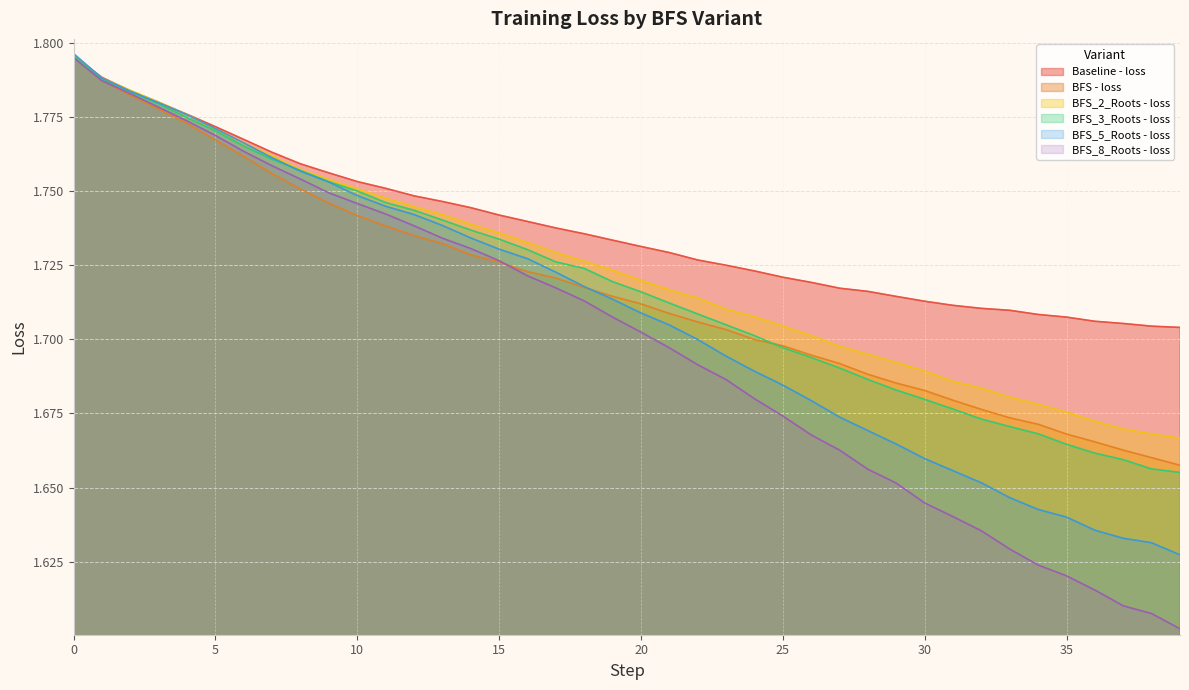

What is the value of the task: BFS - loss point at the 5th from the left?

1.8